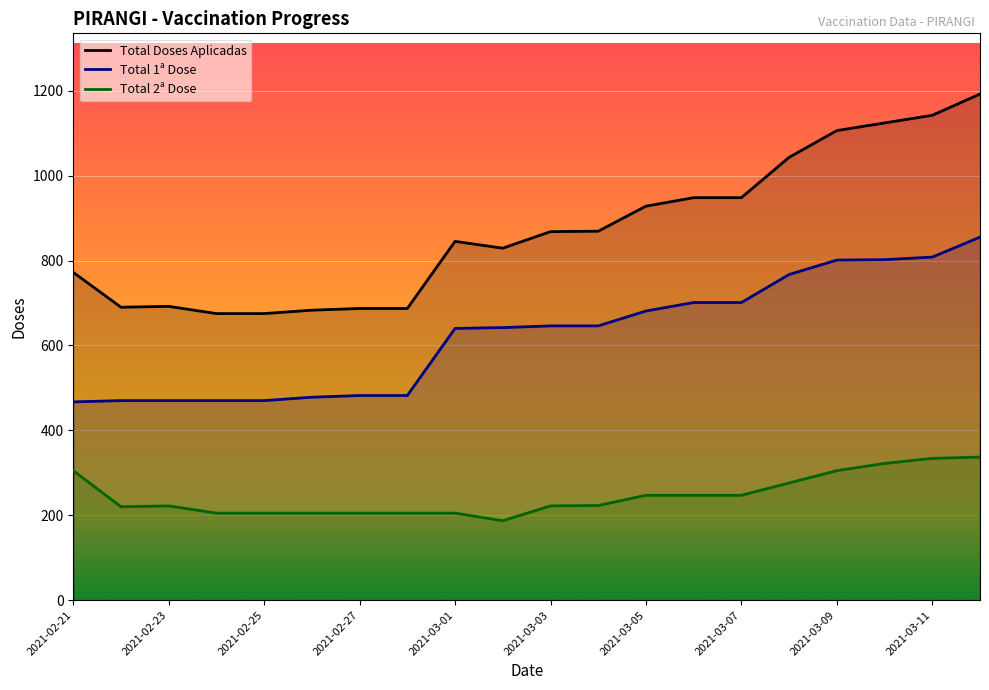

Which series changed the most between 2021-02-25 and 2021-03-07?

Total Doses Aplicadas